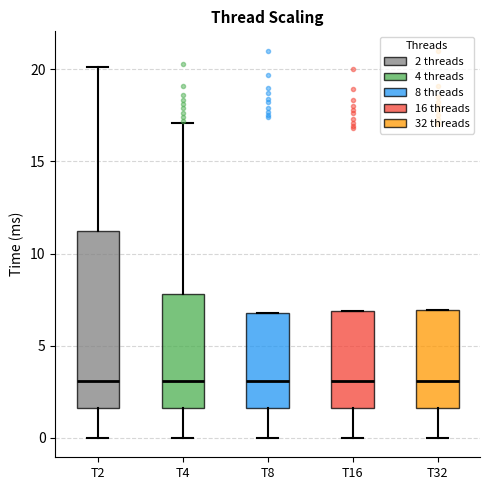

Where does the median line of the box for T16 sit on the y-axis? The values are not printed on the chart, so give them approximately, as read against the axis.

3.0